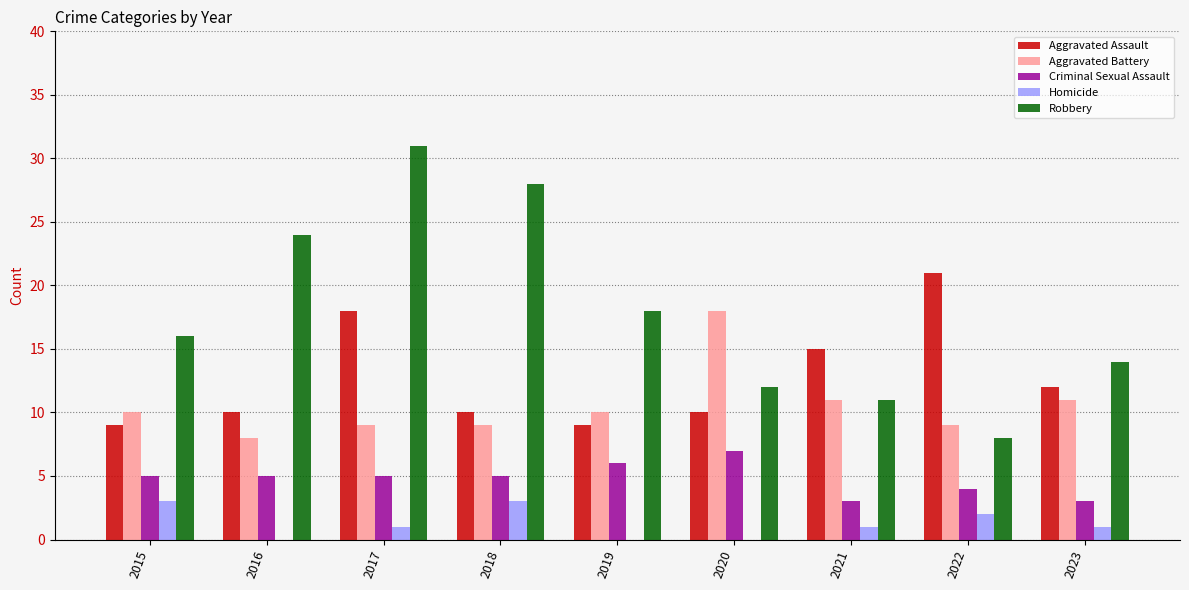

What is the greatest value displayed?

31